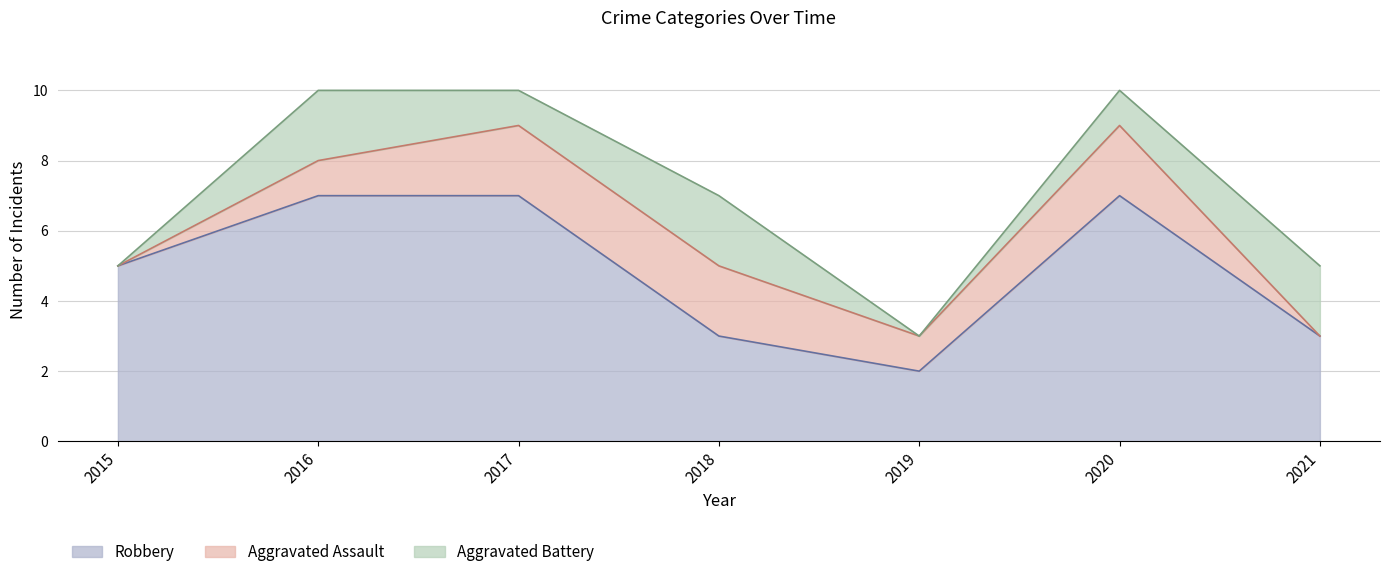

In Robbery, how many points are lower than both neighbors (excluding endpoints)?

1